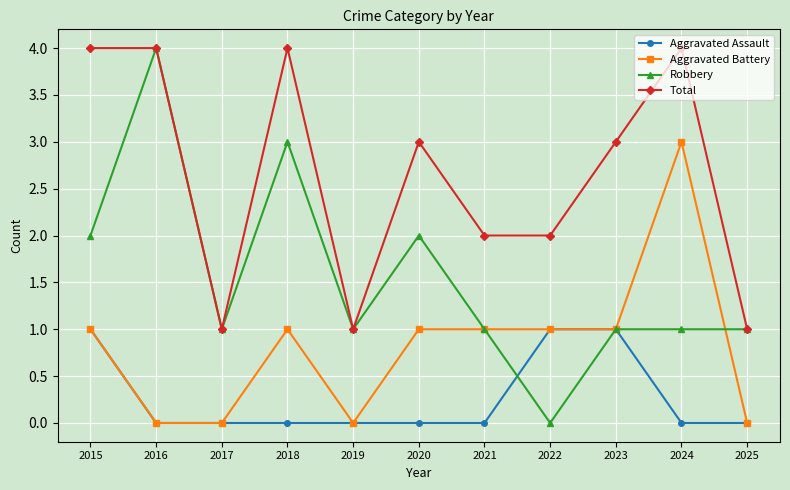

At 2020, list the series in order from smallest to largest.

Aggravated Assault, Aggravated Battery, Robbery, Total